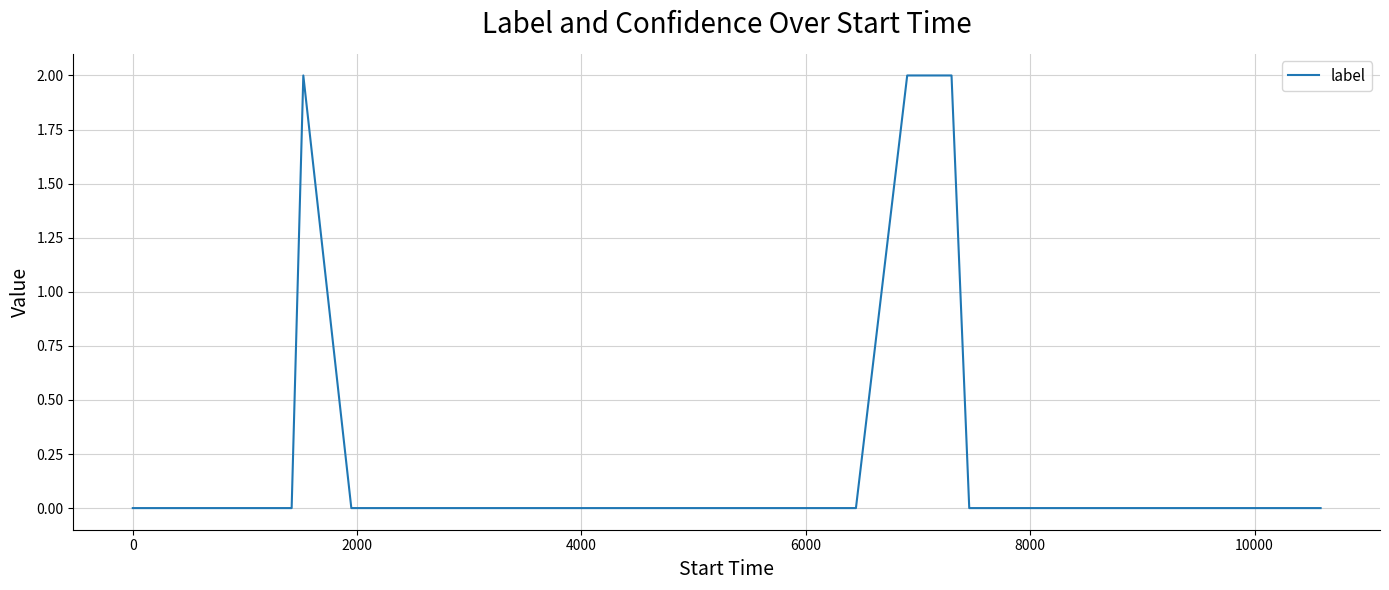

What is the greatest value displayed?

2